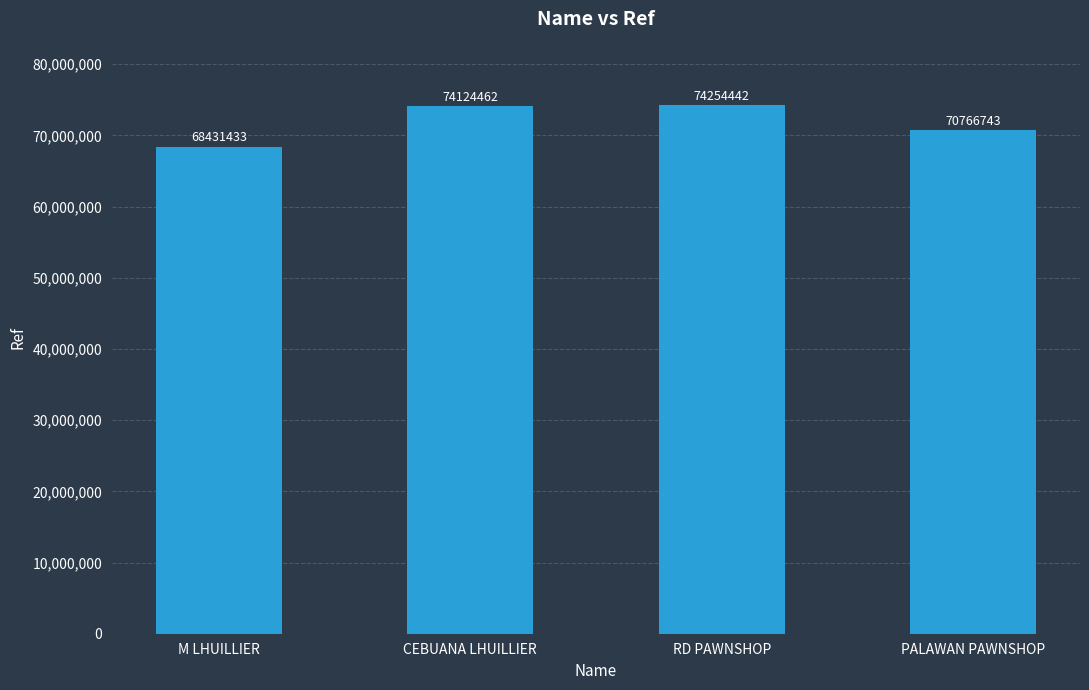

List the labels in order of value, smallest first.

M LHUILLIER, PALAWAN PAWNSHOP, CEBUANA LHUILLIER, RD PAWNSHOP